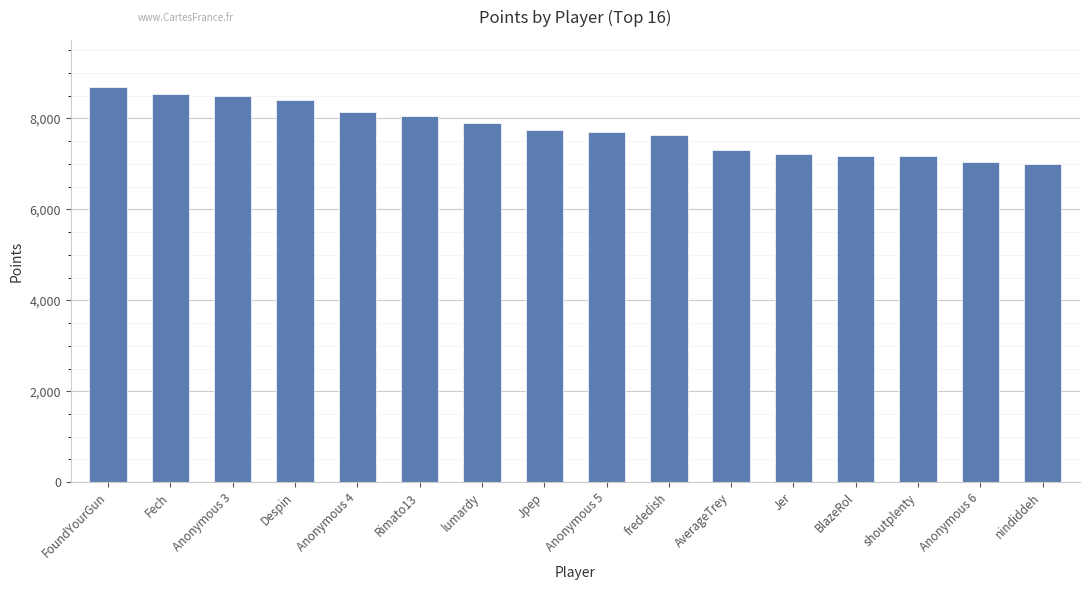

What is the value of the 10th bar from the left?

7630